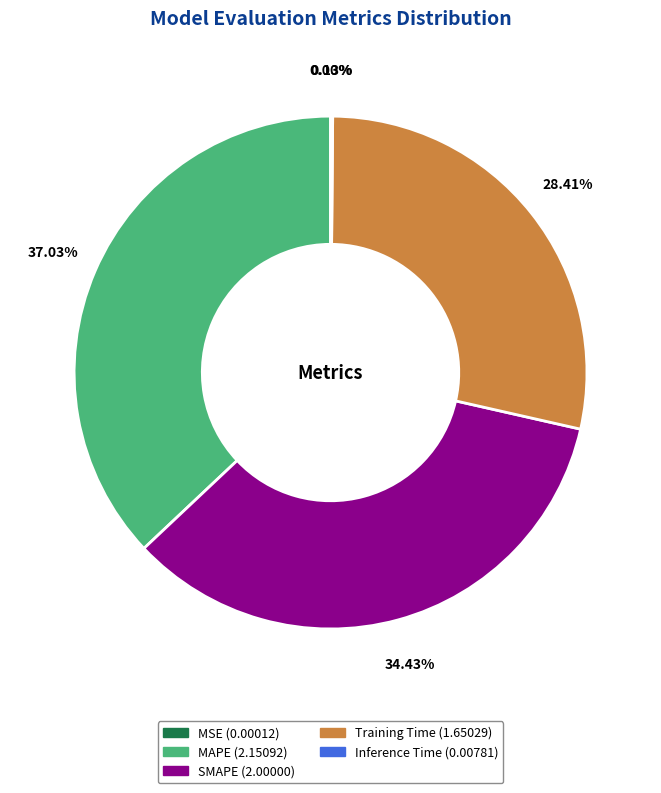

Which slice is the largest?

MAPE